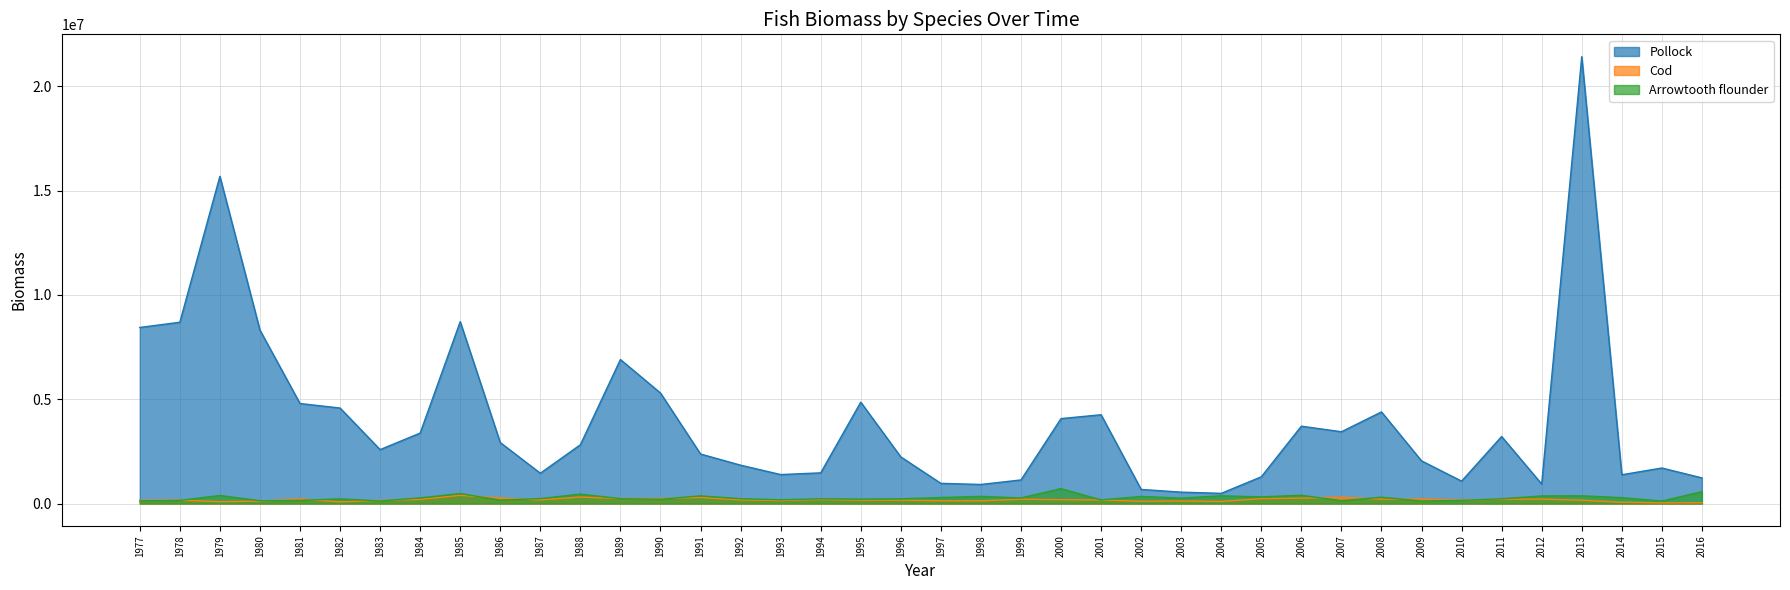

Reading right to left, list all the values displayed in this chart.

Pollock: 1228354.6	1702978.3	1378248.7	21428579.2	932516.7	3213266.5	1073524.4	2045481.0	4392405.5	3441489.7	3708650.0	1280503.0	487128.0	545163.7	674739.7	4256986.0	4072315.4	1130421.9	913434.3	966765.3	2234203.4	4859905.3	1470018.7	1388186.4	1838086.4	2373460.9	5298503.1	6904907.9	2818466.8	1451899.2	2923051.2	8720430.5	3377743.4	2584702.7	4579150.2	4795014.7	8317077.4	15690411.8	8692744.9	8442807.4
Cod: 37232.9	30482.7	60202.4	157763.8	210554.4	204820.3	164523.5	213095.3	208403.7	301758.3	257889.5	233581.3	99186.4	120345.5	107097.8	170206.7	184319.1	206391.5	127529.6	128111.7	161497.1	160840.5	193074.9	143327.6	173927.7	289868.7	238239.5	238829.8	309040.0	173084.9	262724.9	392086.4	196204.8	150951.8	77816.4	219537.5	114271.9	88068.6	165576.0	154093.0
Arrowtooth flounder: 567101.6	117497.7	281185.1	367947.5	362679.7	225046.1	150320.2	116924.4	302550.2	134850.6	395731.6	317880.1	369870.3	259677.9	338466.0	172645.1	713675.2	267015.7	341697.3	287810.3	223019.6	211429.9	223840.5	179833.1	230142.0	366701.2	203248.5	231517.8	452145.6	235811.0	164330.5	476094.4	271618.2	121848.8	224231.8	147869.4	132645.5	386166.1	149198.9	127430.9